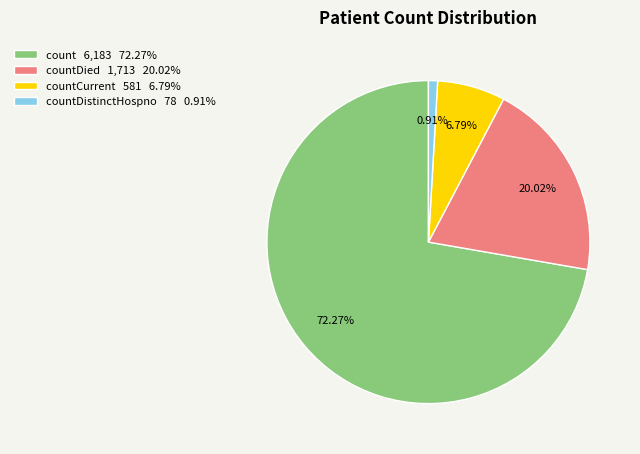

How many segments does this pie chart have?

4